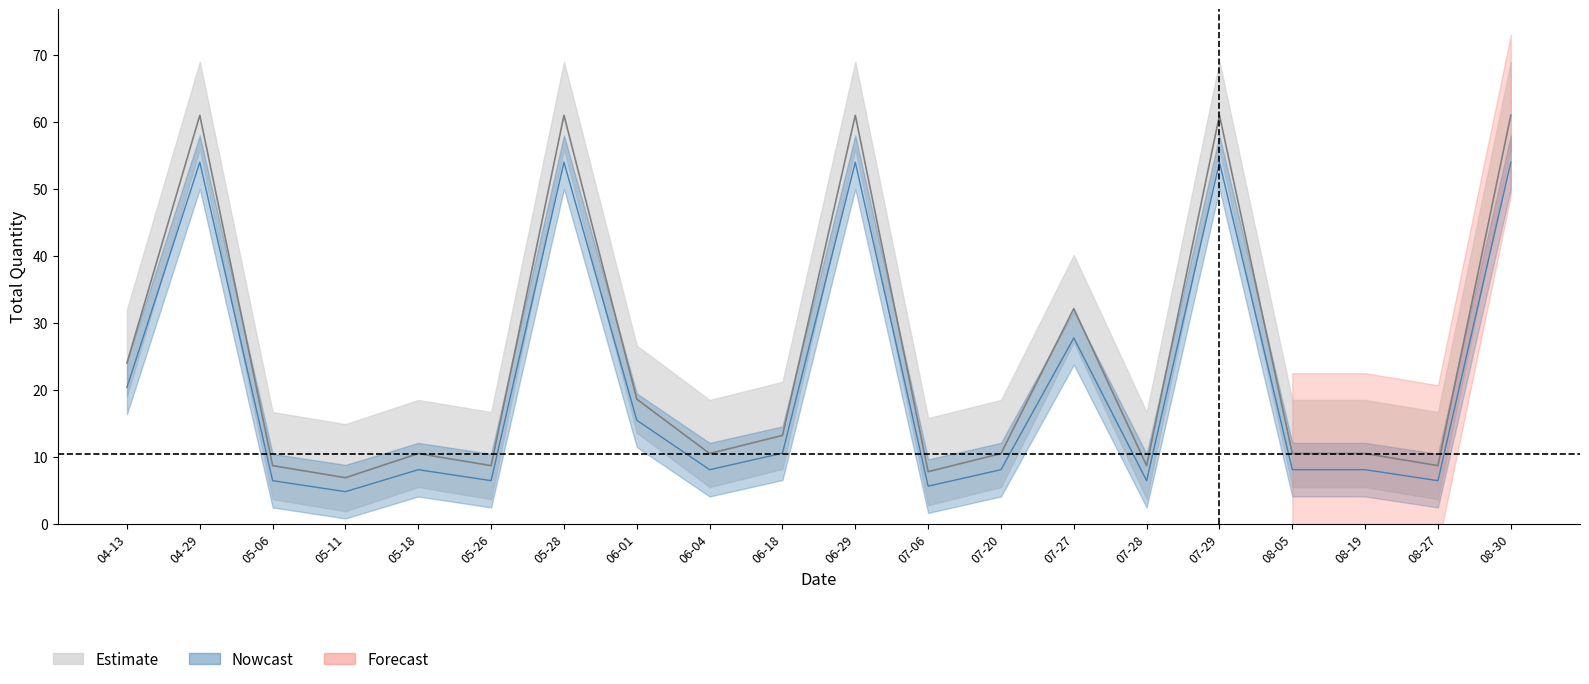

How many data points does each series have?

20